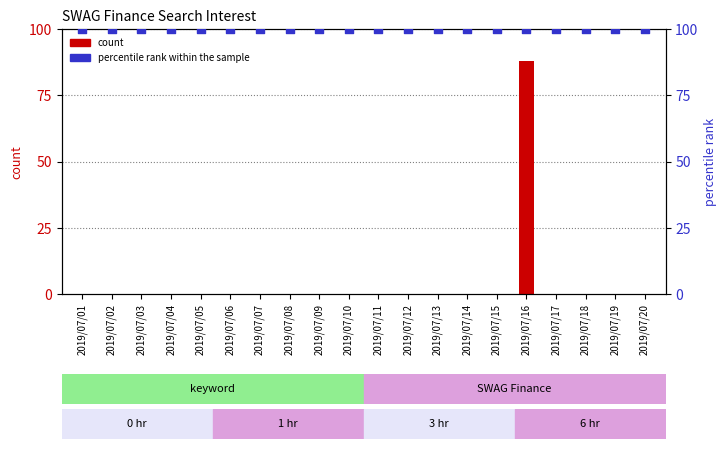

What are all the series names shown in the legend?

count, percentile rank within the sample